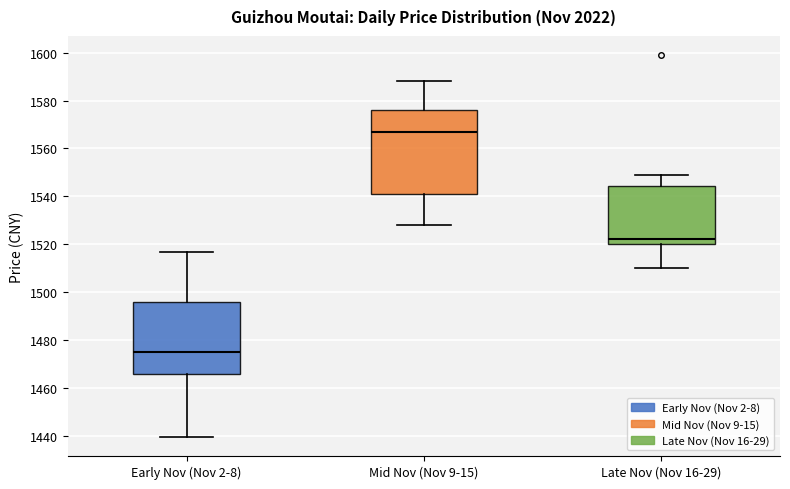

Where does the median line of the box for Early Nov (Nov 2-8) sit on the y-axis? The values are not printed on the chart, so give them approximately, as read against the axis.

1476